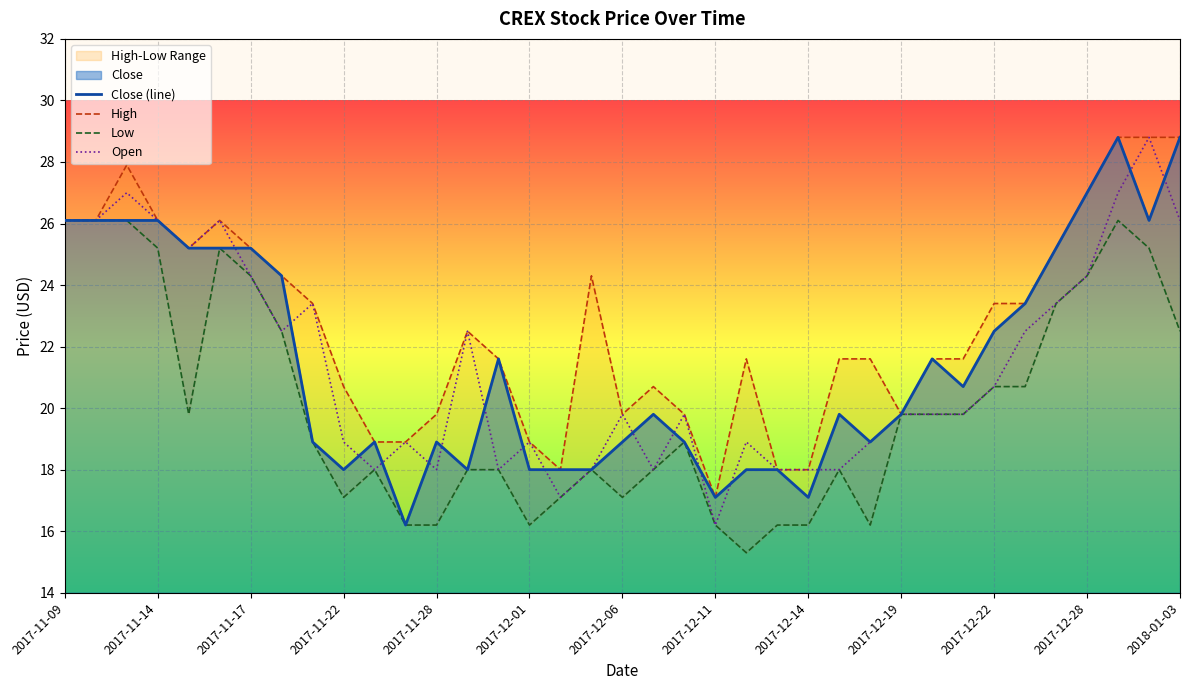

Count the number of categories in the chart.

37